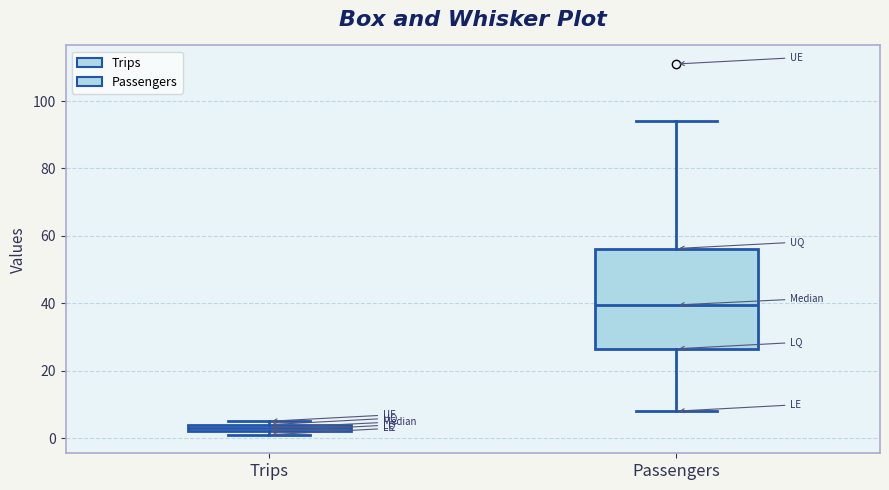

Where is the upper edge of the box for Trips on the y-axis? The values are not printed on the chart, so give them approximately, as read against the axis.

4